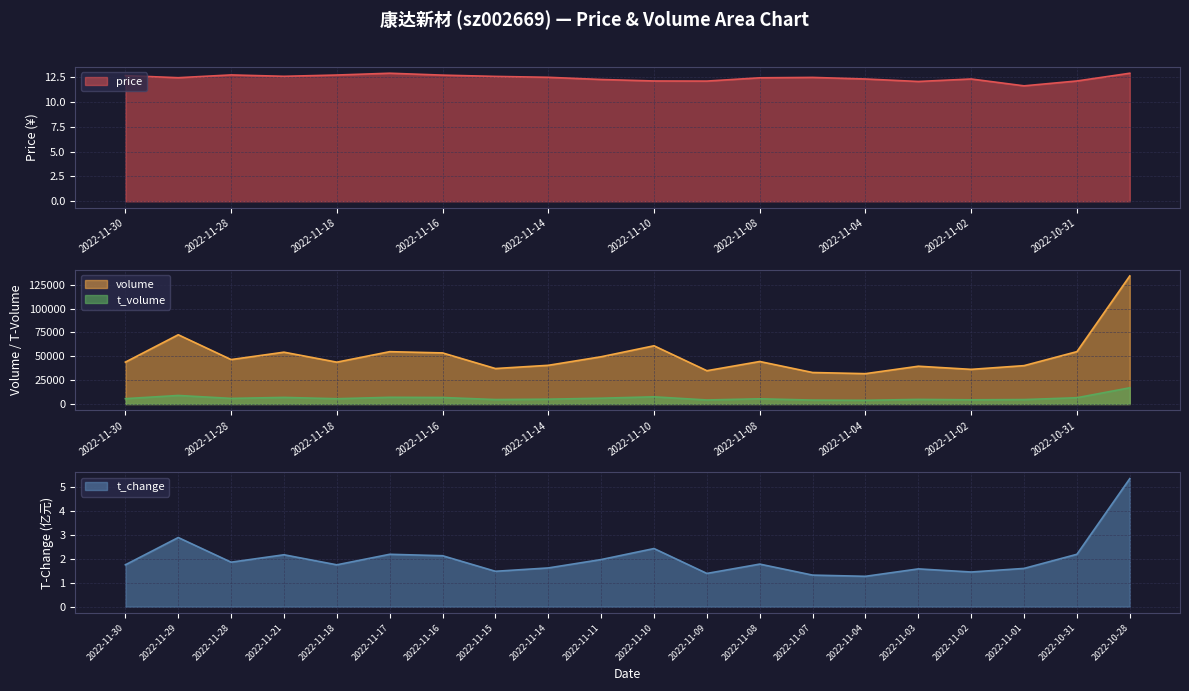

At which label does t_change reach its peak?

2022-10-28